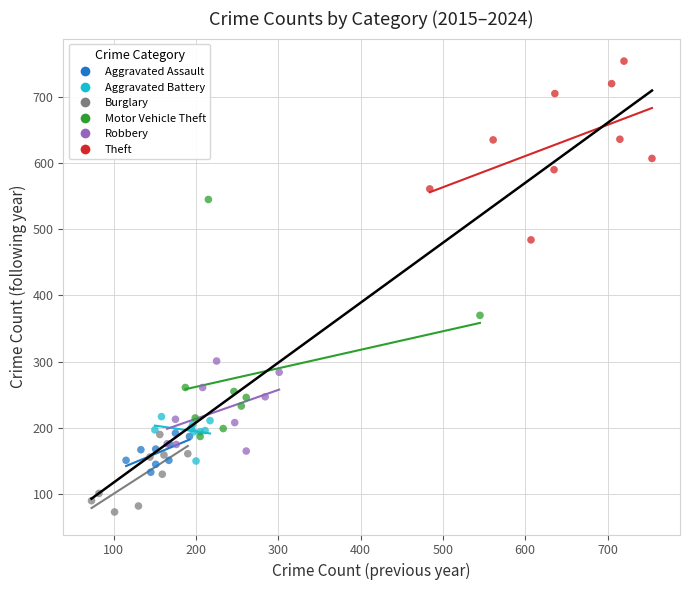

Which series contains the lowest Y value?

Burglary